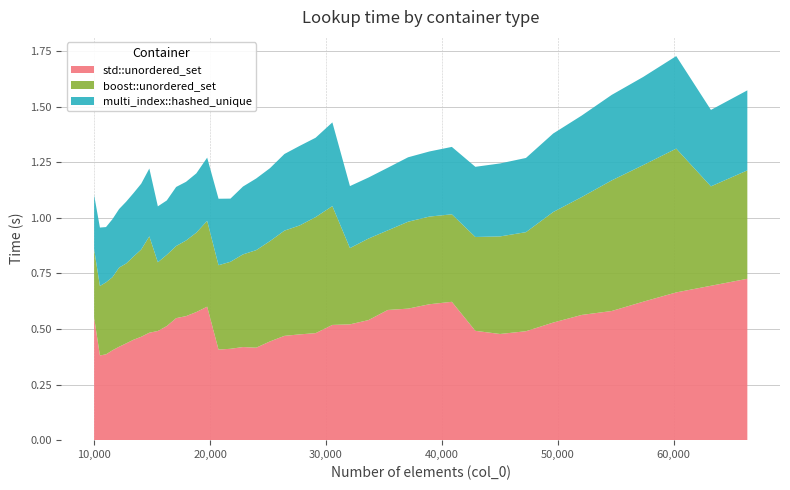

Reading right to left, transcribe all the data shown in this chart.

std::unordered_set: 0.7	0.7	0.7	0.6	0.6	0.6	0.5	0.5	0.5	0.5	0.6	0.6	0.6	0.6	0.5	0.5	0.5	0.5	0.5	0.5	0.4	0.4	0.4	0.4	0.4	0.6	0.6	0.6	0.5	0.5	0.5	0.5	0.5	0.5	0.4	0.4	0.4	0.4	0.4	0.6
boost::unordered_set: 0.5	0.4	0.6	0.6	0.6	0.5	0.5	0.4	0.4	0.4	0.4	0.4	0.4	0.4	0.4	0.3	0.5	0.5	0.5	0.5	0.5	0.4	0.4	0.4	0.4	0.4	0.4	0.3	0.3	0.3	0.3	0.4	0.4	0.4	0.4	0.4	0.3	0.3	0.3	0.3
multi_index::hashed_unique: 0.4	0.3	0.4	0.4	0.4	0.4	0.4	0.3	0.3	0.3	0.3	0.3	0.3	0.3	0.3	0.3	0.4	0.4	0.4	0.3	0.3	0.3	0.3	0.3	0.3	0.3	0.3	0.3	0.3	0.2	0.3	0.3	0.3	0.3	0.3	0.3	0.3	0.2	0.3	0.2